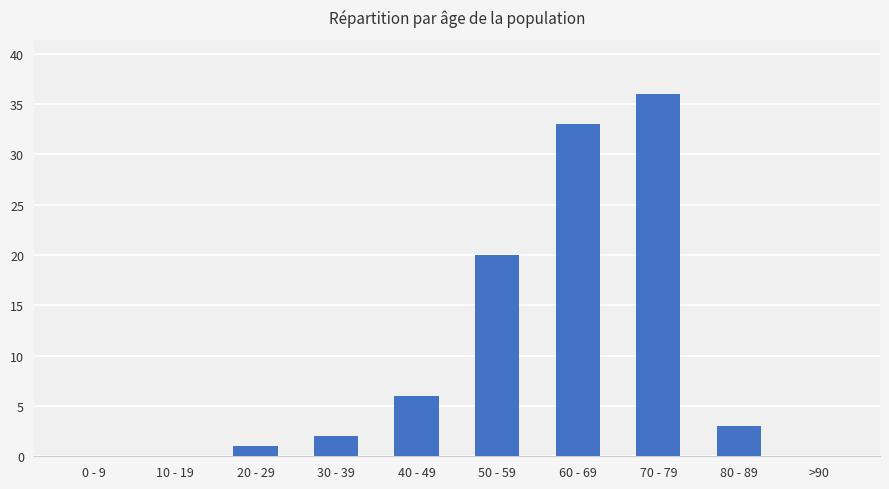

Which has a higher value, 70 - 79 or 80 - 89?

70 - 79